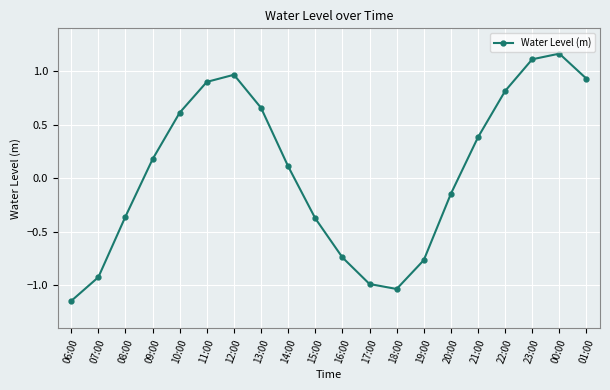

What is the label of the 9th point from the right?

17:00